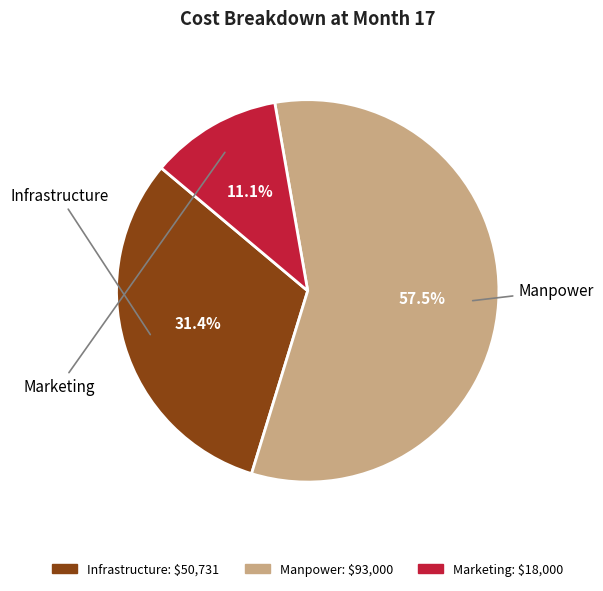

Does Manpower represent more than half of the total?

Yes